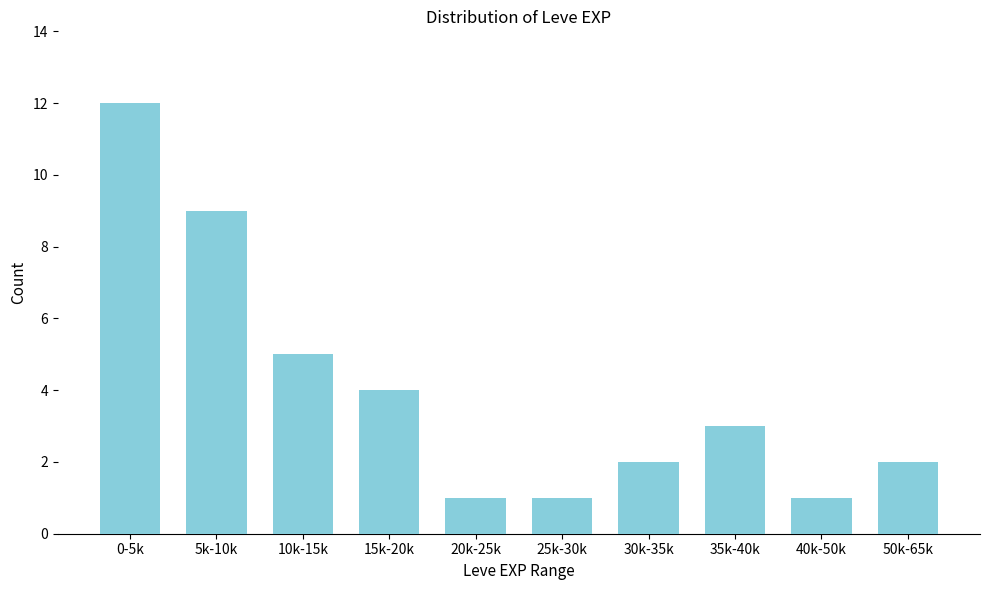

Reading right to left, list all the values displayed in this chart.

2	1	3	2	1	1	4	5	9	12